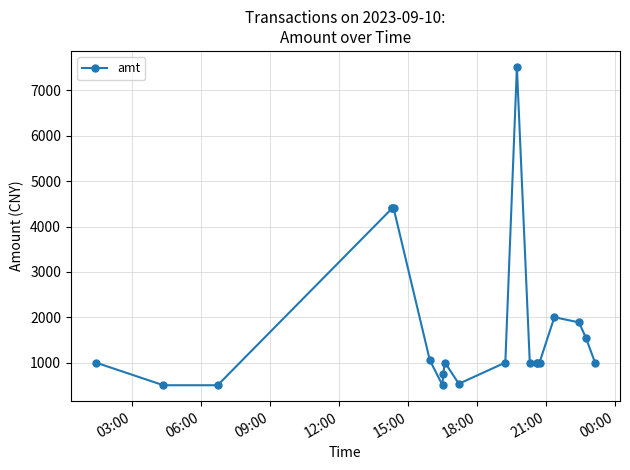

Does the chart have visible grid lines?

Yes